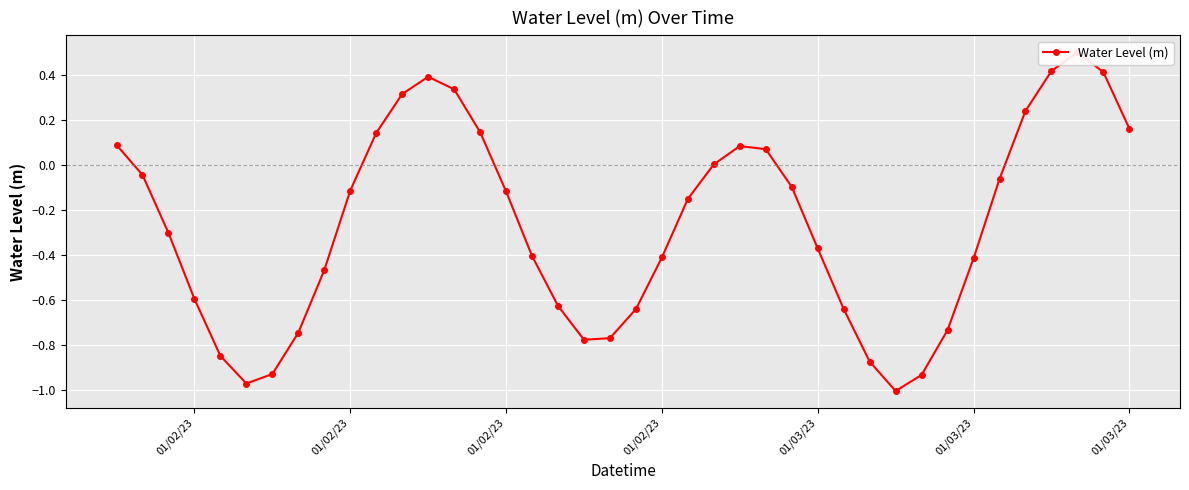

What is the maximum value shown in the chart?

0.5